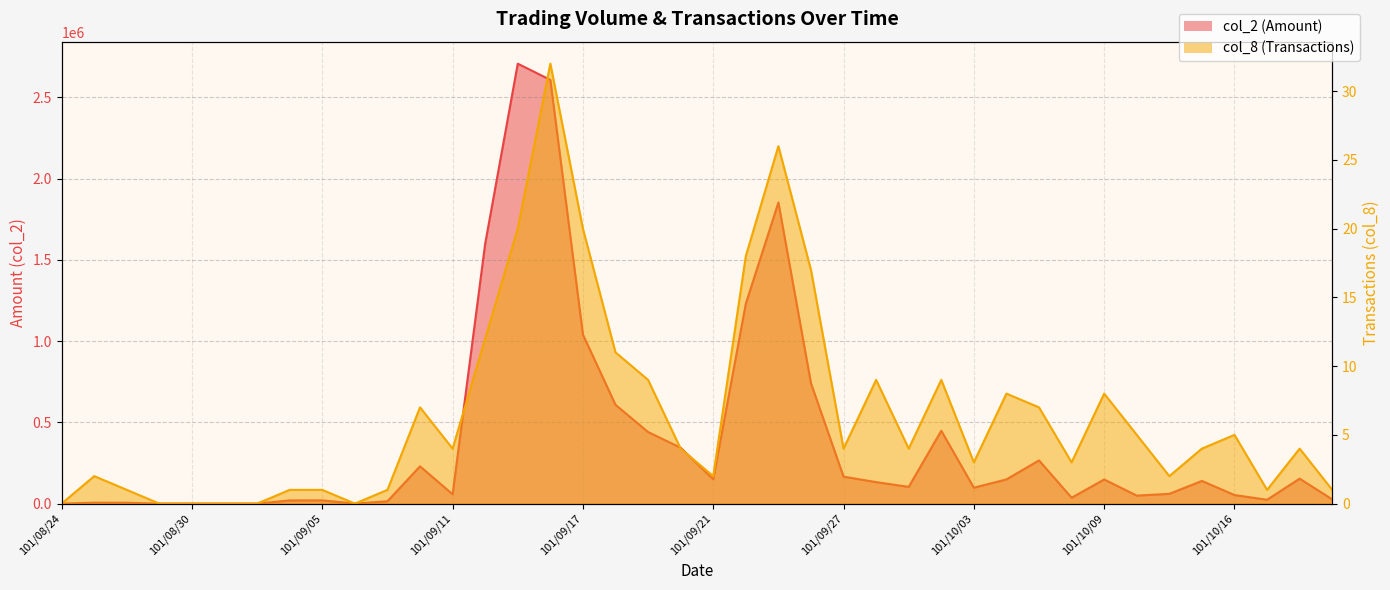

List the series in order of their overall mean, highest first.

col_2, col_8